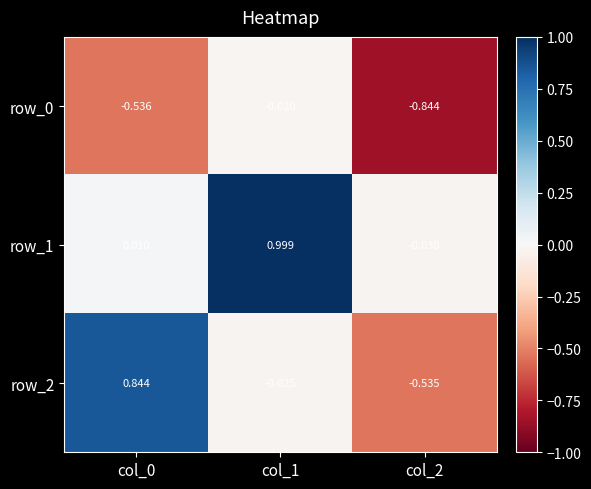

Is the value of row_2 at col_2 greater than the value of row_0 at col_2?

Yes